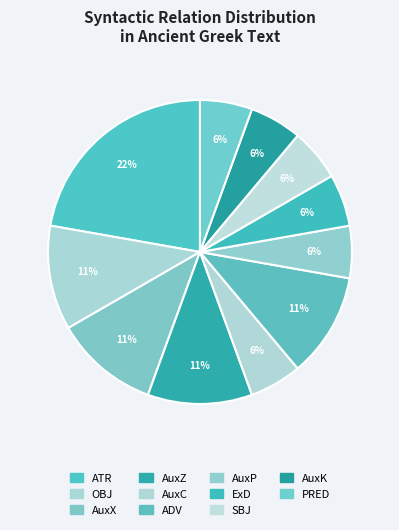

How many slices are in this pie chart?

11